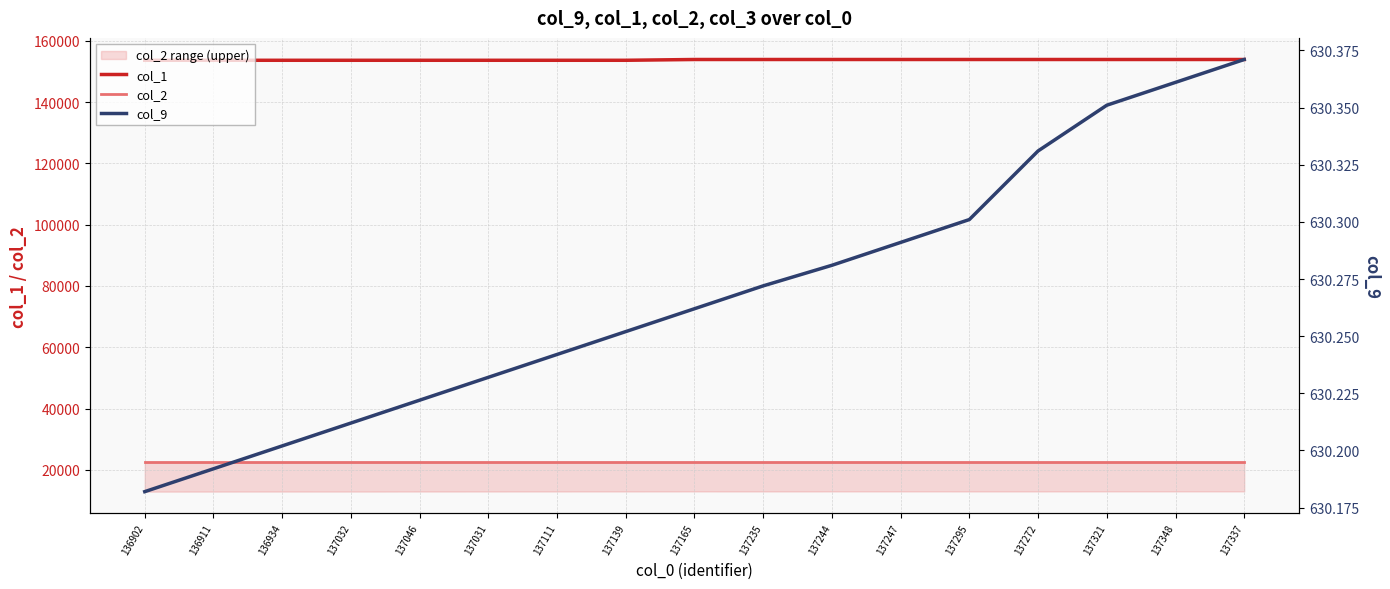

Count the number of categories in the chart.

17